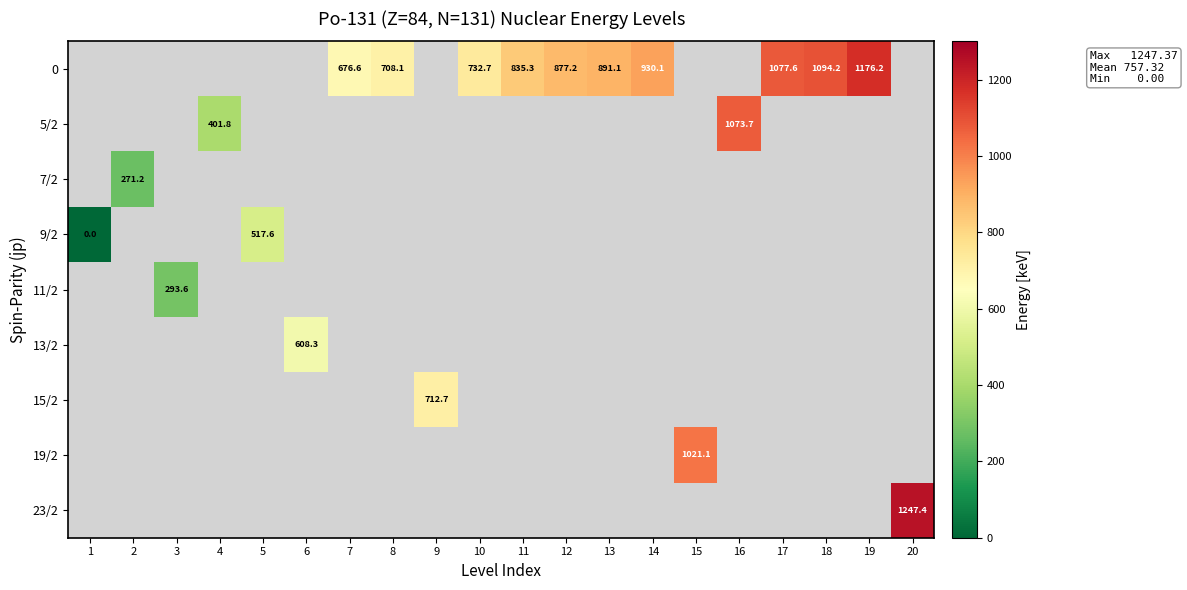

What is the difference between the 0 values at 12 and 10?

144.5